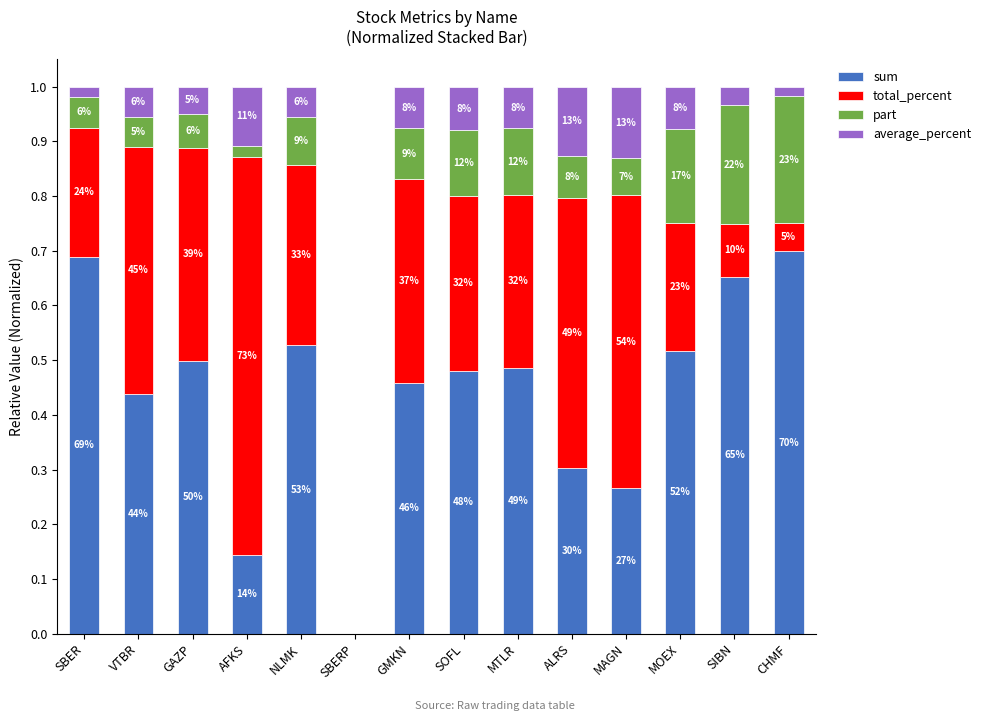

Are the bars horizontal?

No